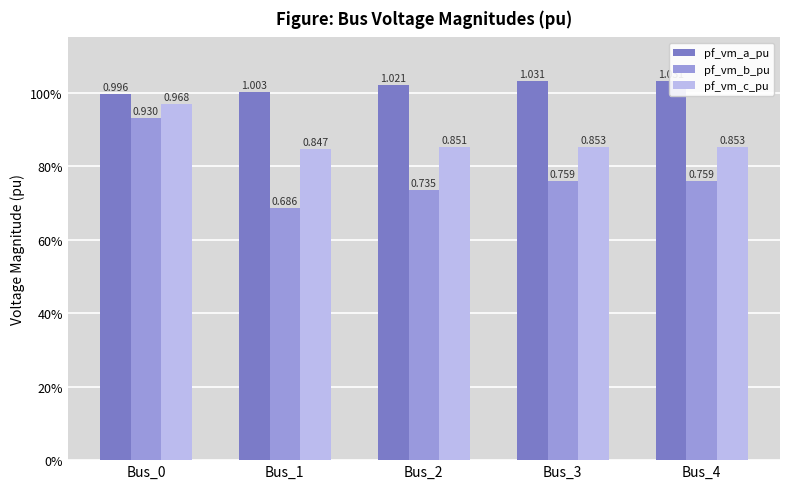

Is it true that pf_vm_c_pu equals 0.3 at Bus_2?

False